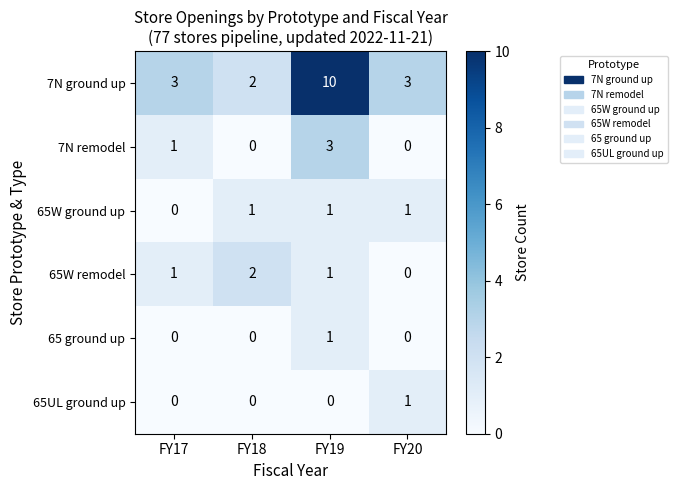

Reading left to right, extract all data points from this chart.

7N ground up: 3	2	10	3
7N remodel: 1	0	3	0
65W ground up: 0	1	1	1
65W remodel: 1	2	1	0
65 ground up: 0	0	1	0
65UL ground up: 0	0	0	1